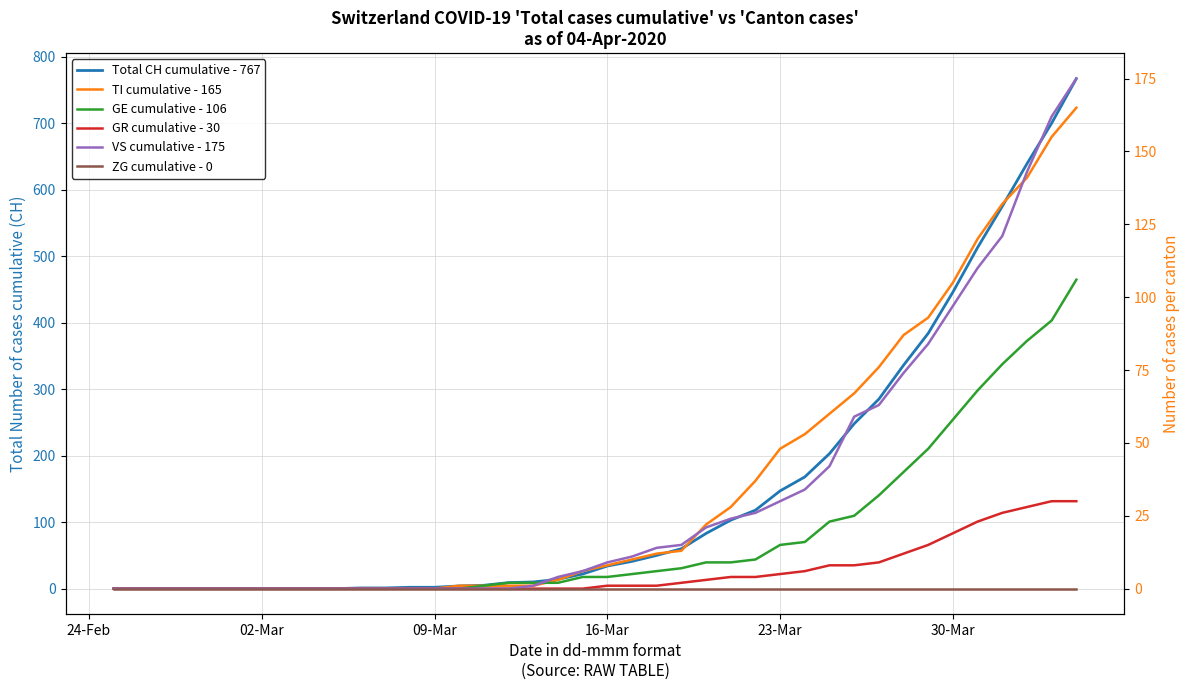

True or false: GR cumulative - 30 and VS cumulative - 175 intersect in this chart.

False